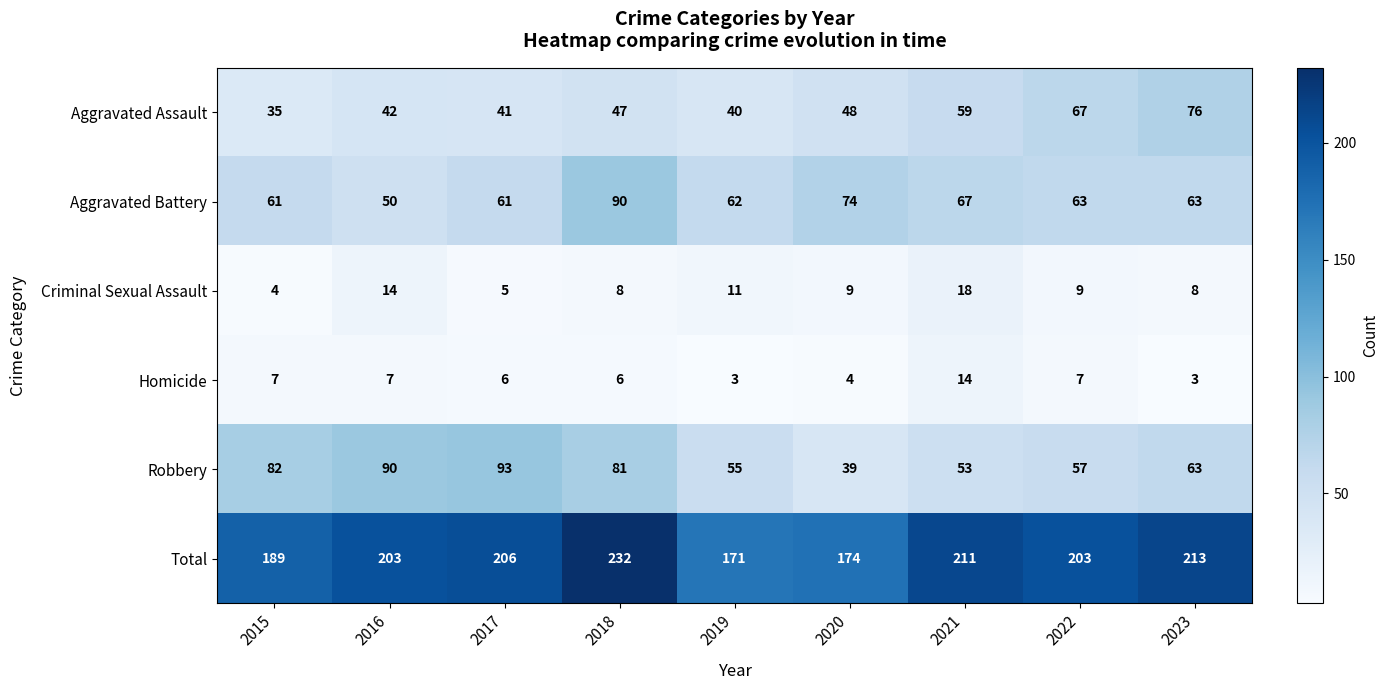

At which label is Criminal Sexual Assault closest to 11?

2019